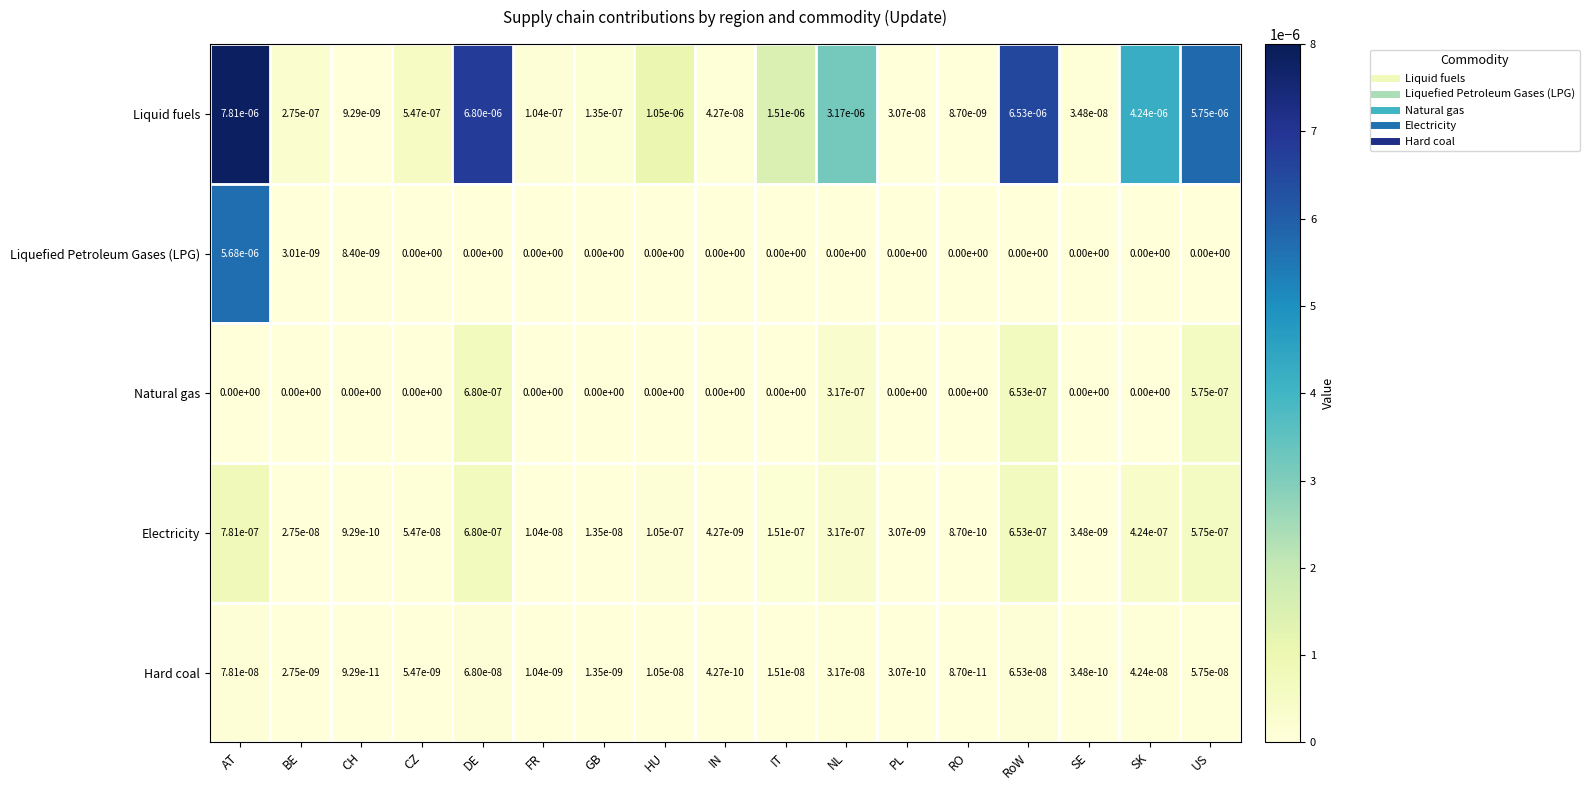

True or false: Electricity has a value of 0.0 at CH.

True